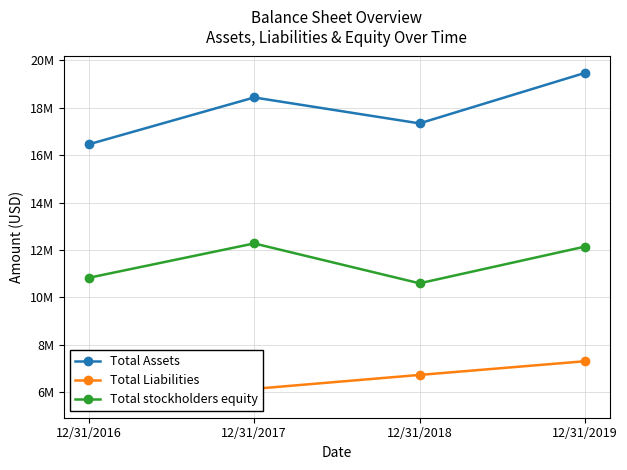

Reading left to right, what are all the values shown in this chart?

Total Assets: 16458322	18435497	17341421	19471438
Total Liabilities: 5614927	6139851	6727805	7305701
Total stockholders equity: 10826854	12276108	10594049	12142416